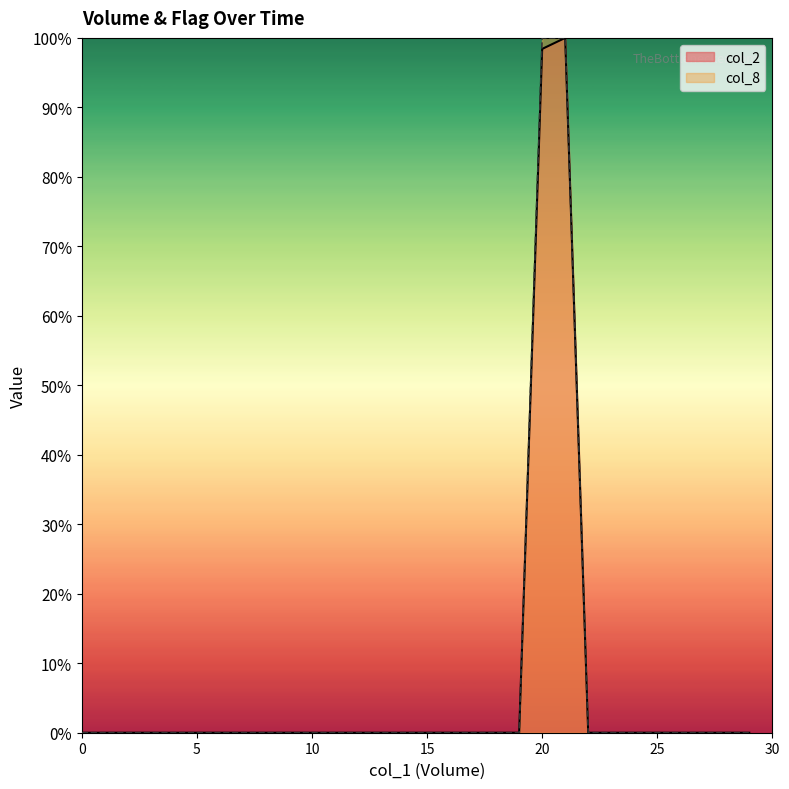

What is the difference between the maximum and minimum values in the col_8 series?

100.0